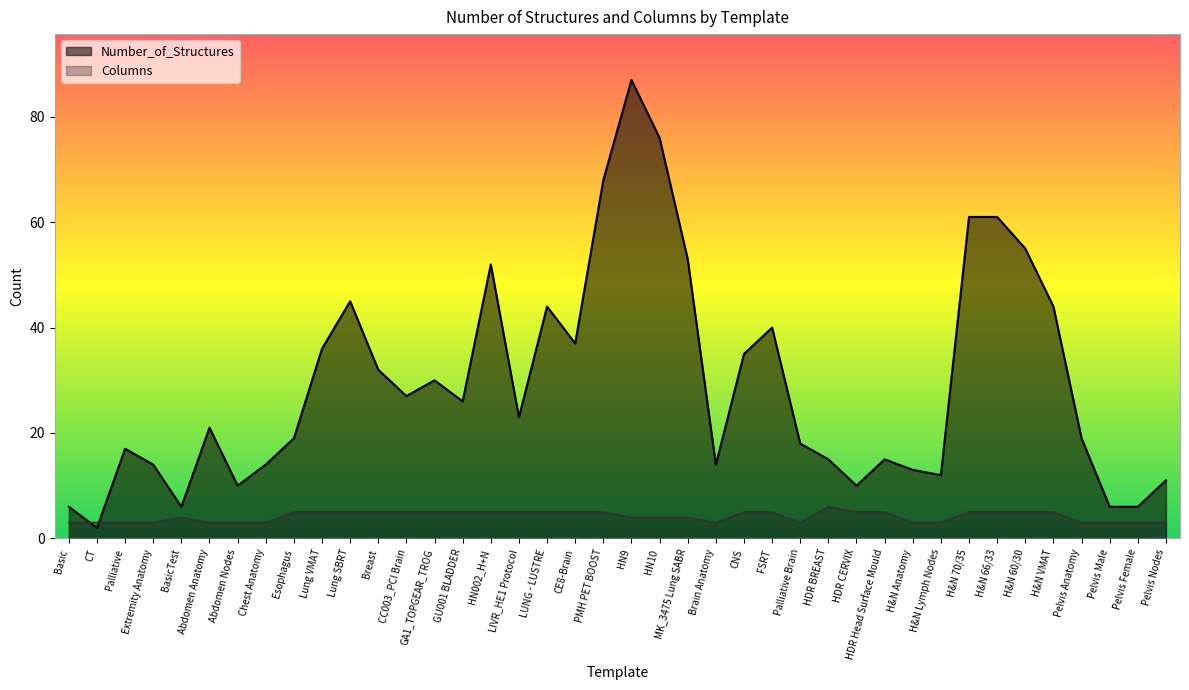

What is the difference between the maximum and minimum values in the Columns series?

3